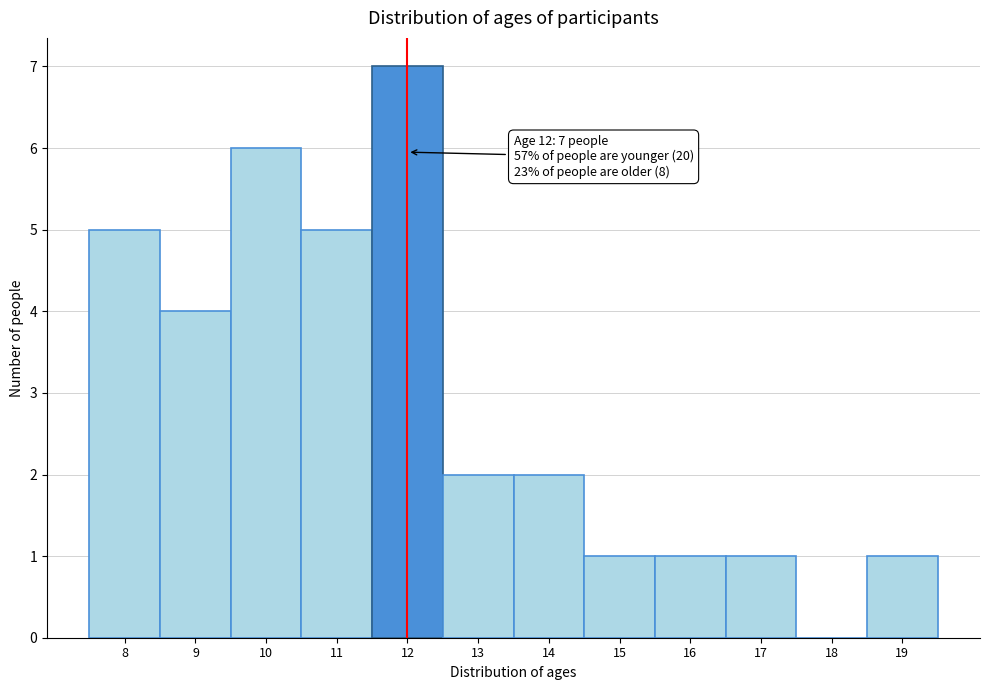

Over which range of the x-axis is the bar tallest?

11.5 to 12.5